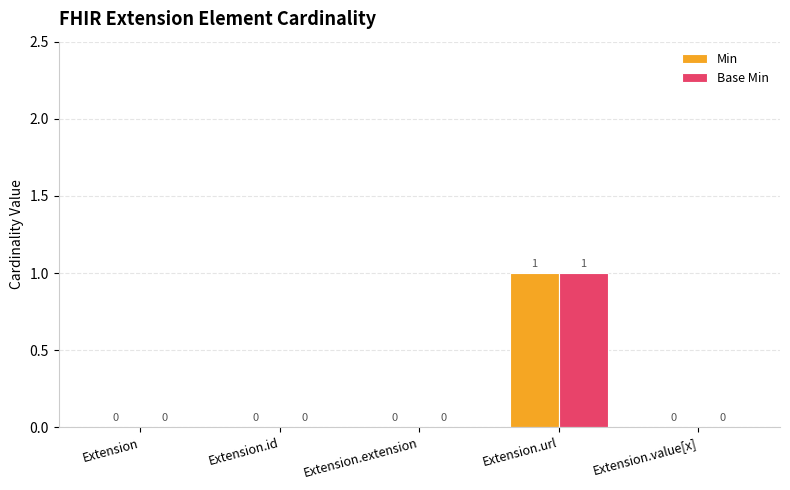

Reading left to right, list all the values displayed in this chart.

Min: Extension=0	Extension.id=0	Extension.extension=0	Extension.url=1	Extension.value[x]=0
Base Min: Extension=0	Extension.id=0	Extension.extension=0	Extension.url=1	Extension.value[x]=0